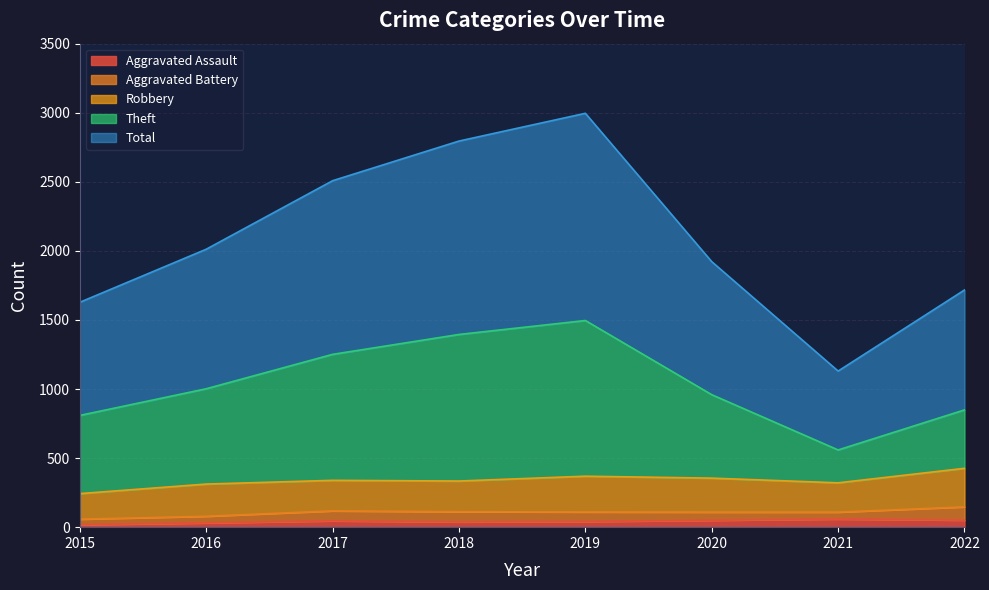

Is it true that Theft equals 1587 at 2020?

False